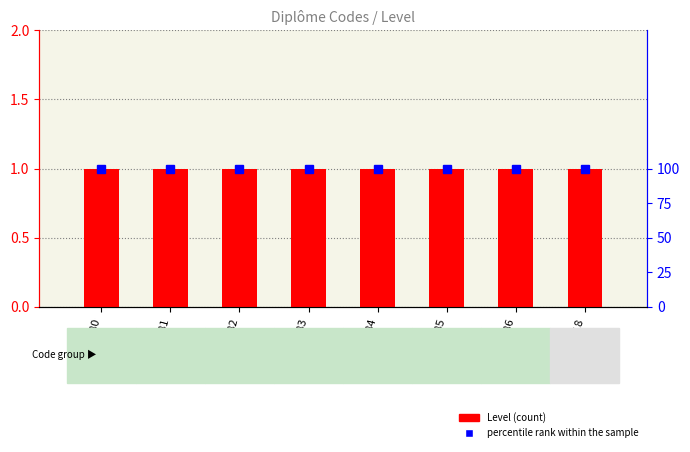

Is the value of percentile rank within the sample at DE80 greater than the value of Level at DE86?

Yes